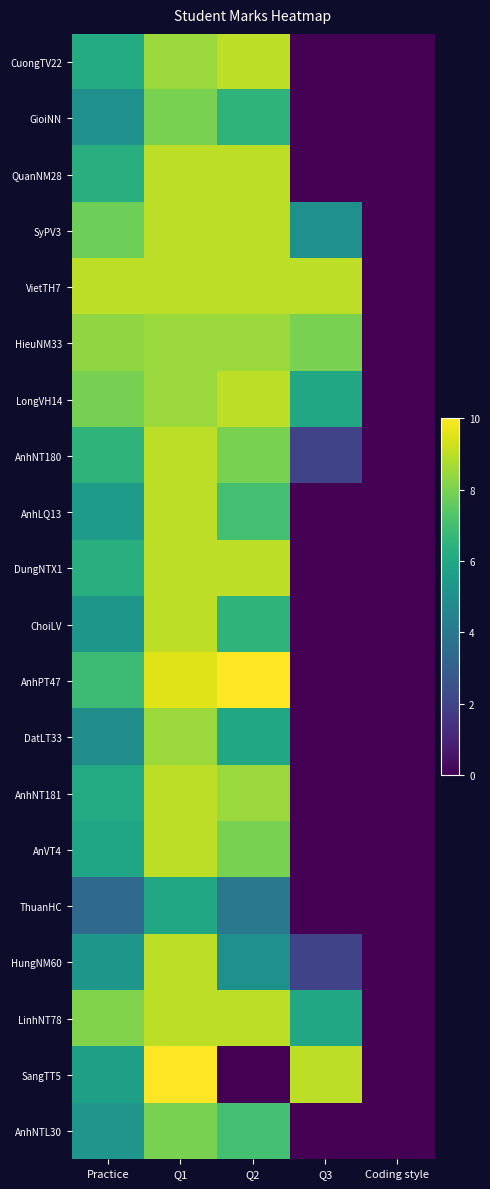

Reading left to right, extract all data points from this chart.

CuongTV22: Practice=6.2	Q1=8.5	Q2=9.0	Q3=0.0	Coding style=0.0
GioiNN: Practice=5.0	Q1=8.0	Q2=6.5	Q3=0.0	Coding style=0.0
QuanNM28: Practice=6.3	Q1=9.0	Q2=9.0	Q3=0.0	Coding style=0.0
SyPV3: Practice=7.8	Q1=9.0	Q2=9.0	Q3=5.0	Coding style=0.0
VietTH7: Practice=9.0	Q1=9.0	Q2=9.0	Q3=9.0	Coding style=0.0
HieuNM33: Practice=8.3	Q1=8.5	Q2=8.5	Q3=8.0	Coding style=0.0
LongVH14: Practice=8.0	Q1=8.5	Q2=9.0	Q3=6.0	Coding style=0.0
AnhNT180: Practice=6.5	Q1=9.0	Q2=8.0	Q3=2.0	Coding style=0.0
AnhLQ13: Practice=5.5	Q1=9.0	Q2=7.0	Q3=0.0	Coding style=0.0
DungNTX1: Practice=6.3	Q1=9.0	Q2=9.0	Q3=0.0	Coding style=0.0
ChoiLV: Practice=5.3	Q1=9.0	Q2=6.5	Q3=0.0	Coding style=0.0
AnhPT47: Practice=6.8	Q1=9.5	Q2=10.0	Q3=0.0	Coding style=0.0
DatLT33: Practice=5.0	Q1=8.5	Q2=6.0	Q3=0.0	Coding style=0.0
AnhNT181: Practice=6.1	Q1=9.0	Q2=8.5	Q3=0.0	Coding style=0.0
AnVT4: Practice=5.9	Q1=9.0	Q2=8.0	Q3=0.0	Coding style=0.0
ThuanHC: Practice=3.4	Q1=6.0	Q2=4.0	Q3=0.0	Coding style=0.0
HungNM60: Practice=5.3	Q1=9.0	Q2=5.0	Q3=2.0	Coding style=0.0
LinhNT78: Practice=8.1	Q1=9.0	Q2=9.0	Q3=6.0	Coding style=0.0
SangTT5: Practice=5.7	Q1=10.0	Q2=0.0	Q3=9.0	Coding style=0.0
AnhNTL30: Practice=5.2	Q1=8.0	Q2=7.0	Q3=0.0	Coding style=0.0